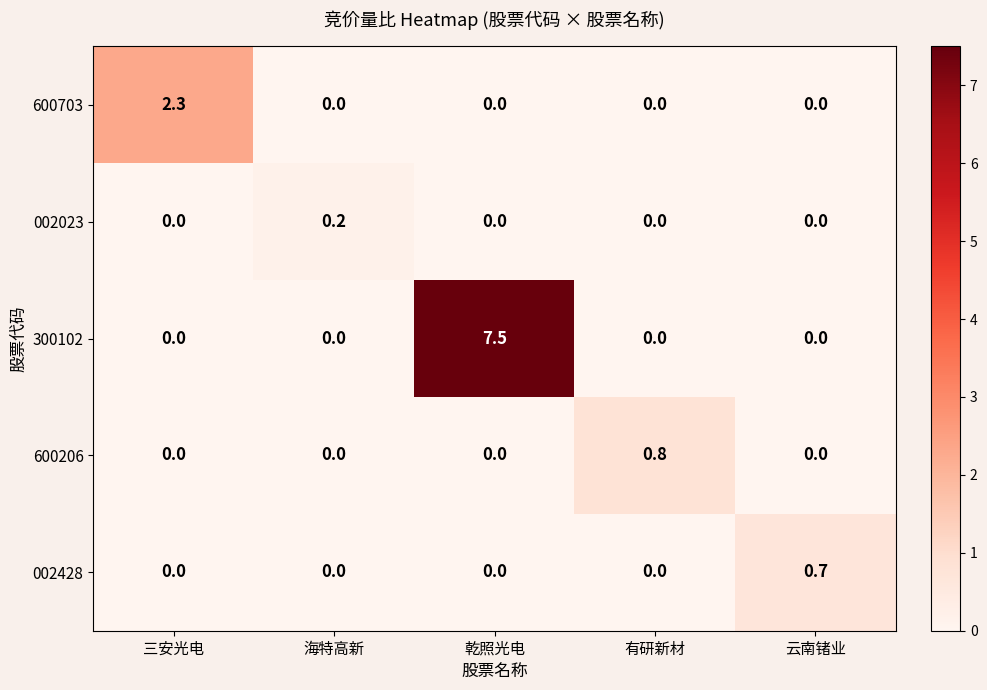

What is the total value across all series at 三安光电?

2.3